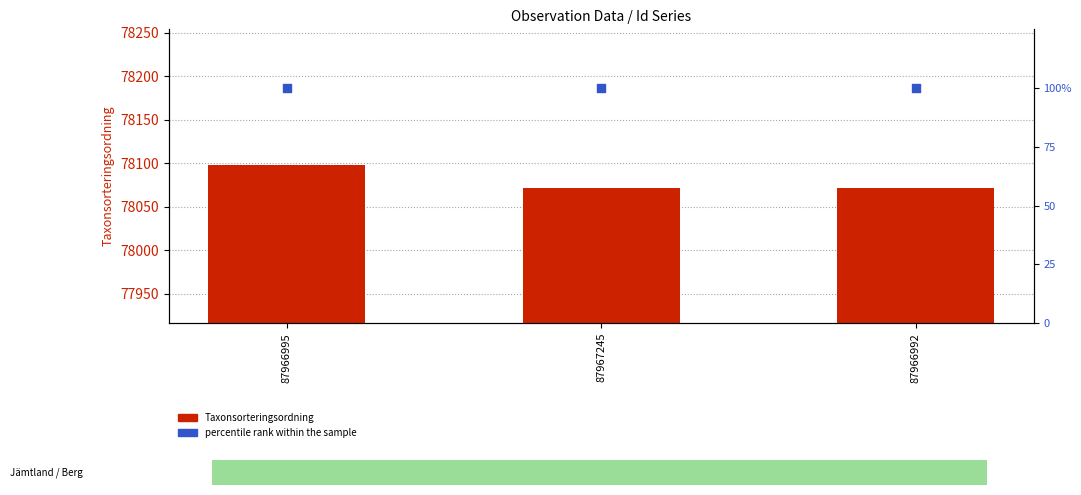

What are all the series names shown in the legend?

Taxonsorteringsordning, percentile rank within the sample